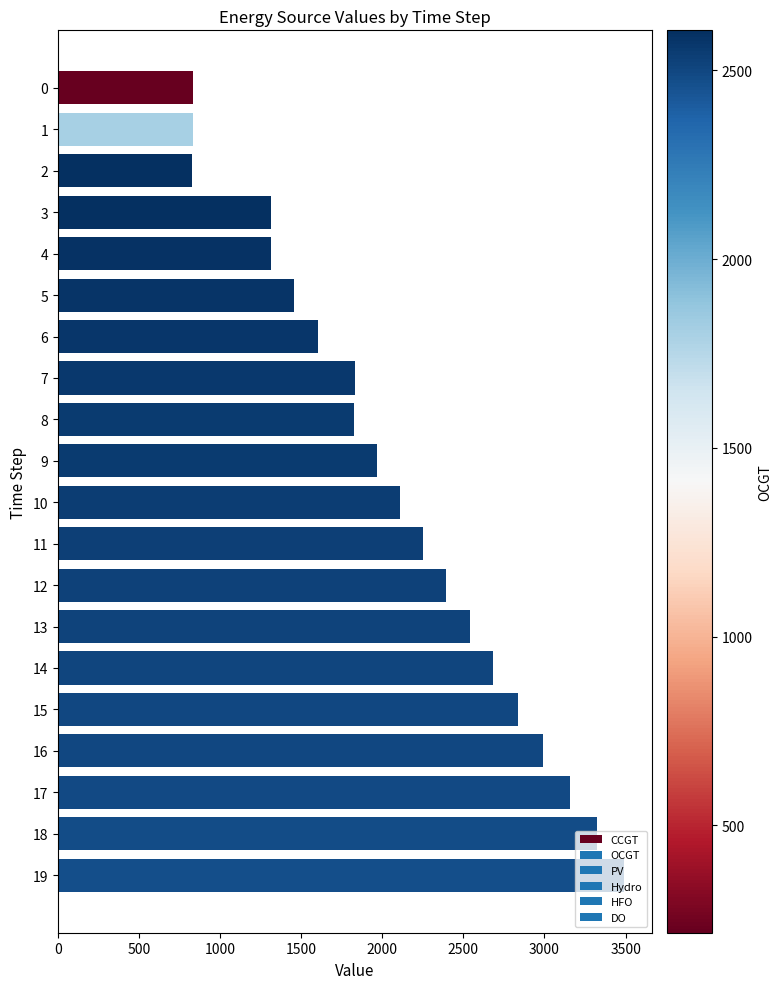

Count the number of categories in the chart.

20